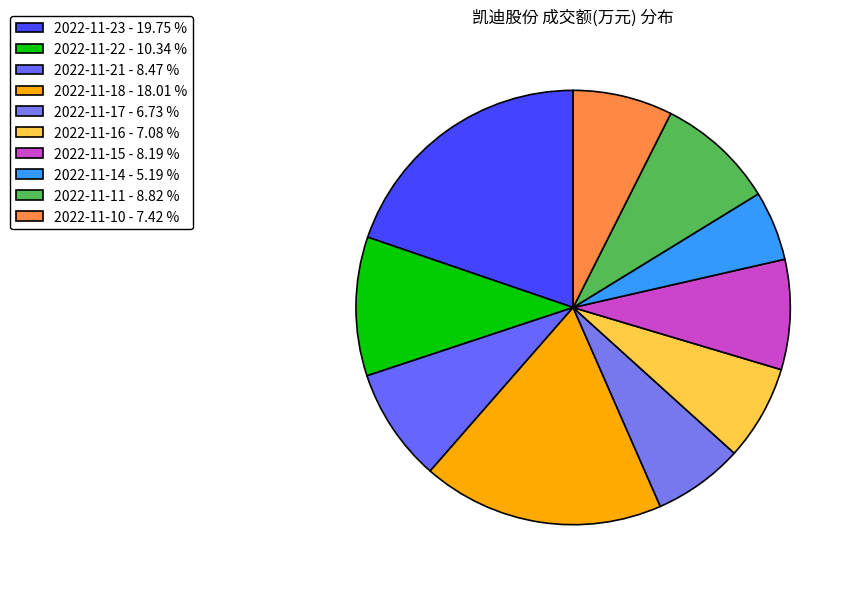

To the nearest percent, what is the difference between the largest and smallest slice percentages?

15%